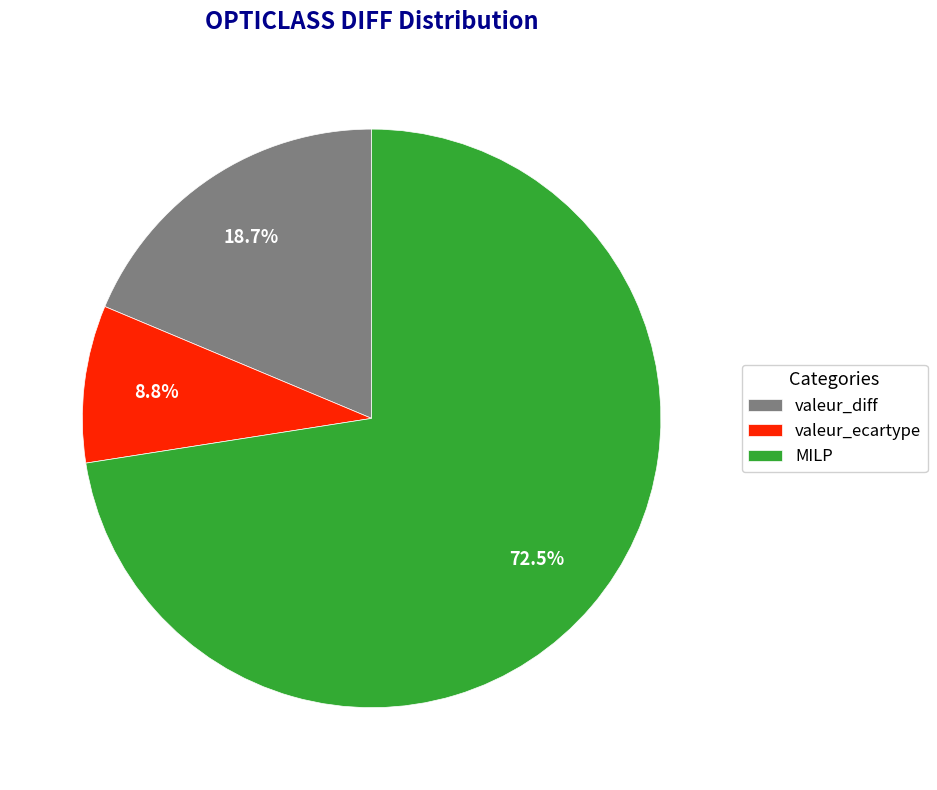

What is the ratio of the value at valeur_diff to the value at MILP?

0.3